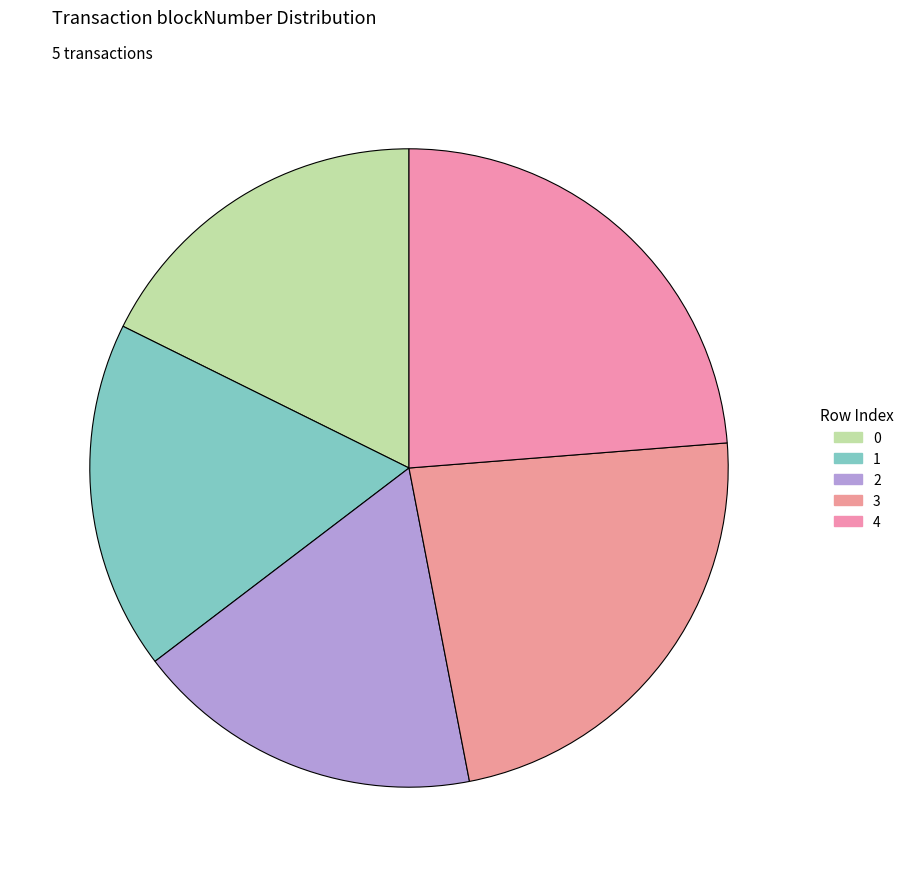

How many slices are in this pie chart?

5